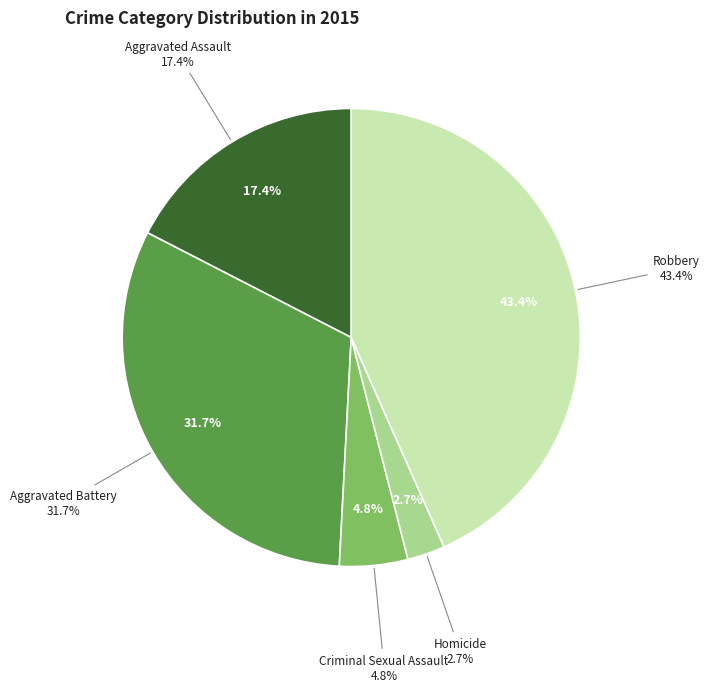

Approximately how many times larger is the value at Homicide compared to Aggravated Battery?

0.1